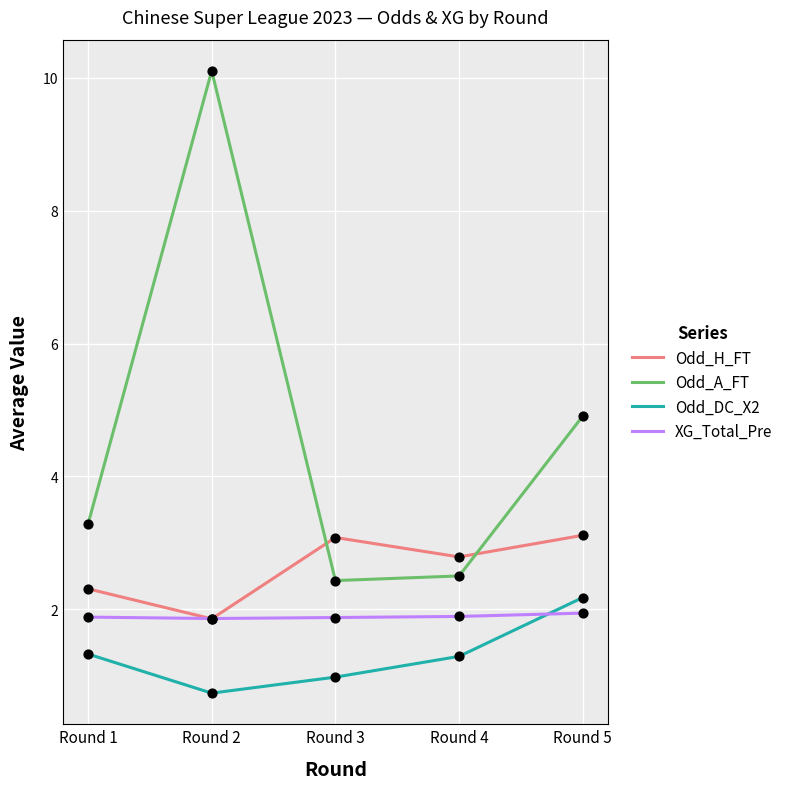

What is the difference between the highest and lowest values at Round 3?

2.1